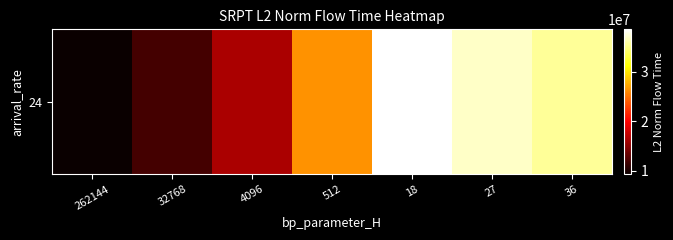

At which label does the data first exceed 26335576?

512